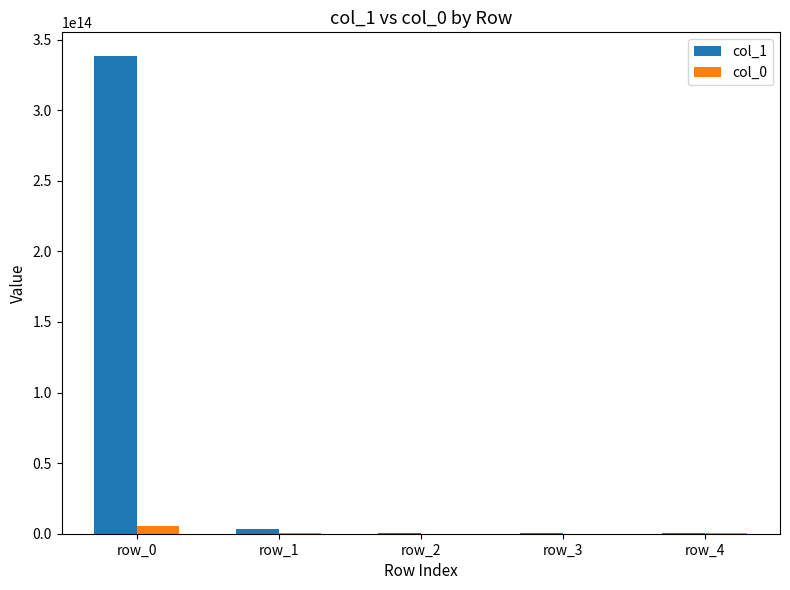

How many groups of bars are there?

5